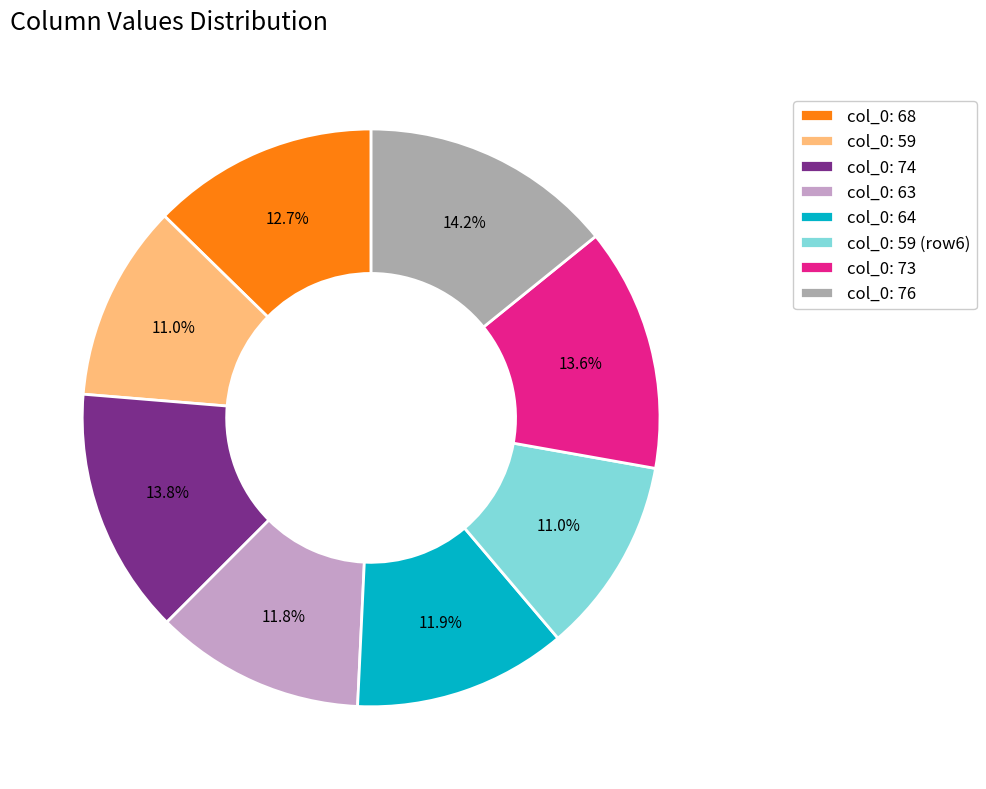

What is the ratio of the value at col_0: 76 to the value at col_0: 73?

1.0